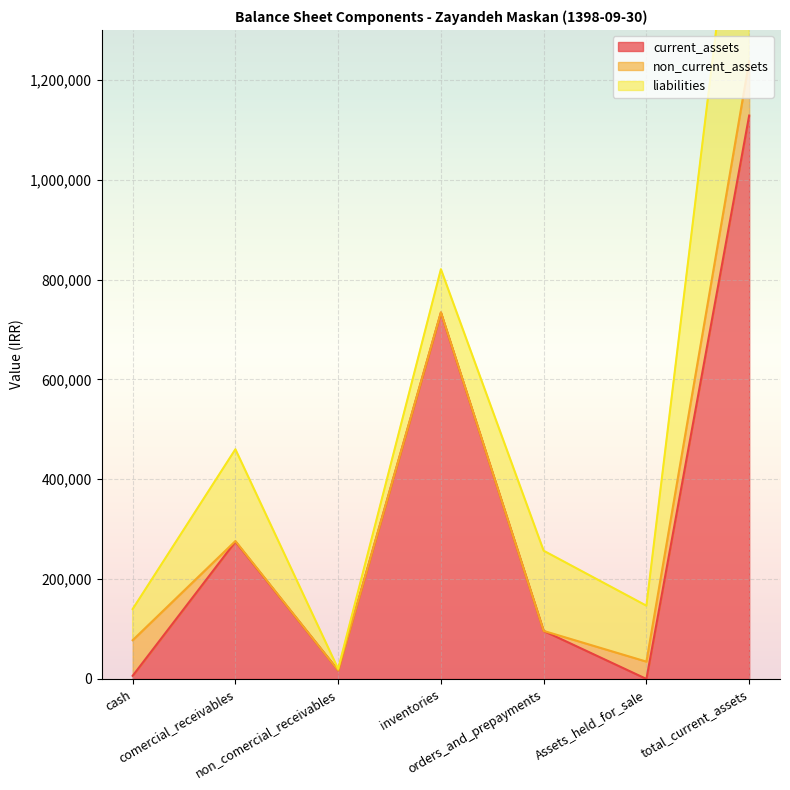

At which category is the sum across all series the highest?

total_current_assets